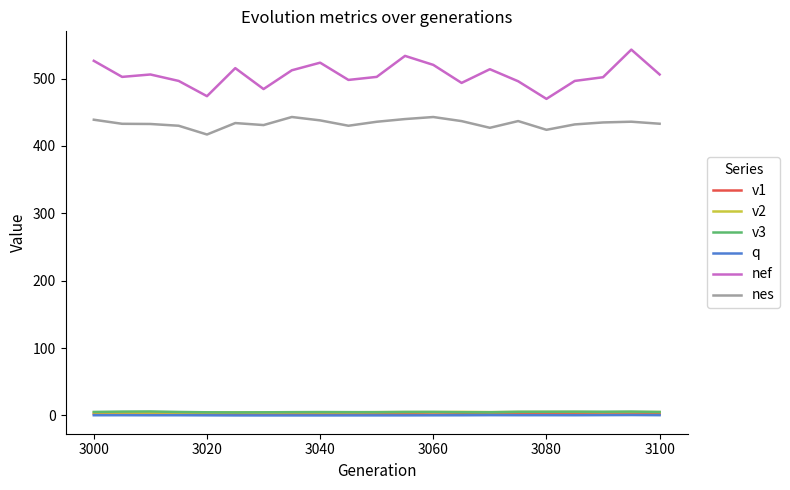

True or false: nef and nes cross at least once.

False